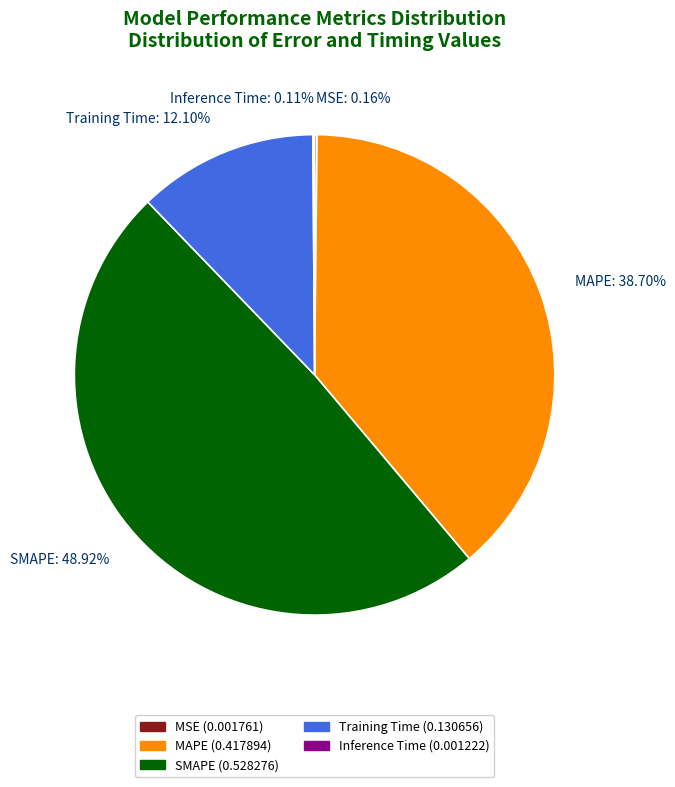

Which slice is the largest?

SMAPE